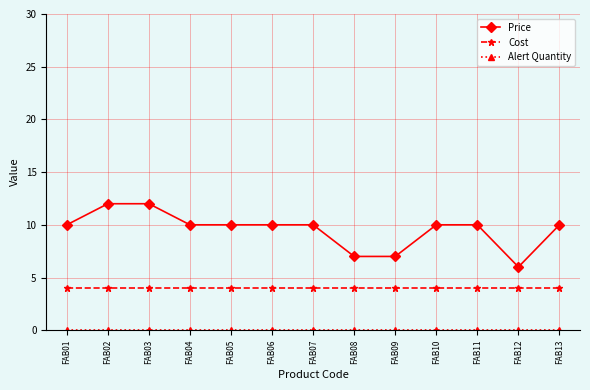

At how many categories does at least one series exceed 3?

13